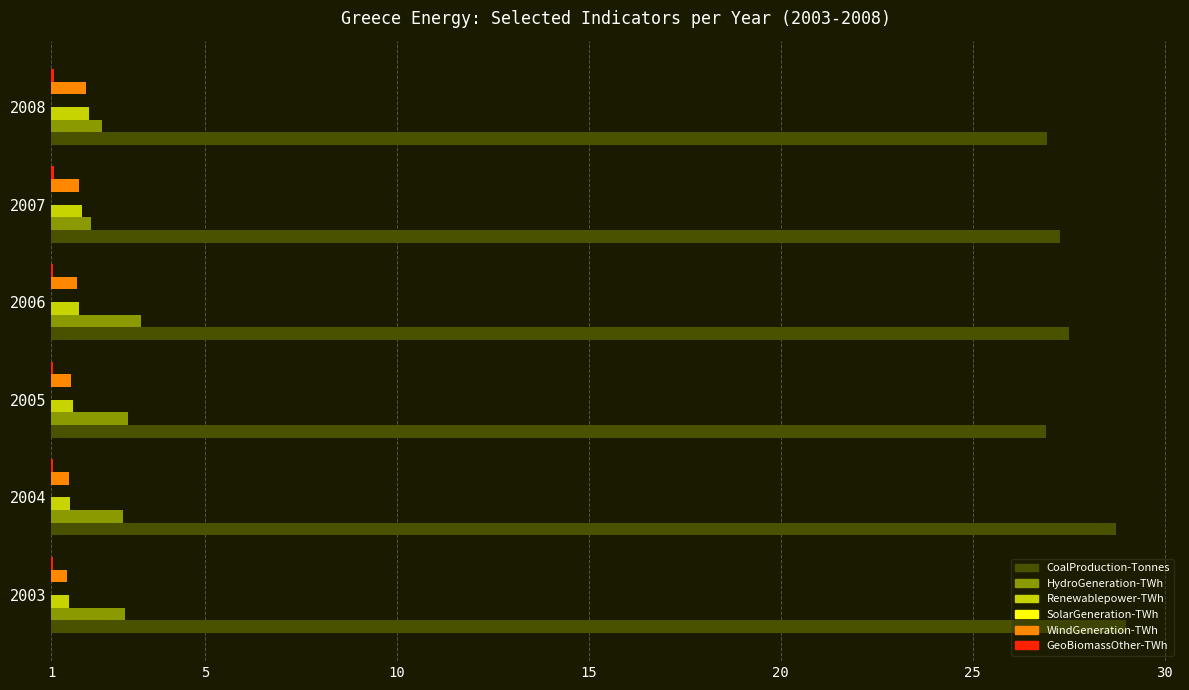

What is the sum of the CoalProduction-Tonnes values at 2003 and 2008?

53.9